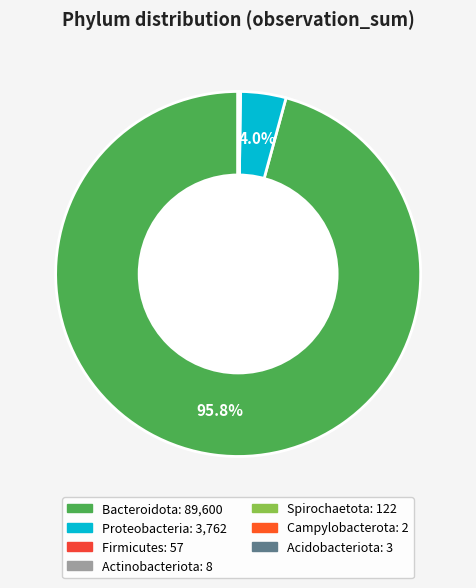

True or false: Bacteroidota accounts for 96% of the total.

True